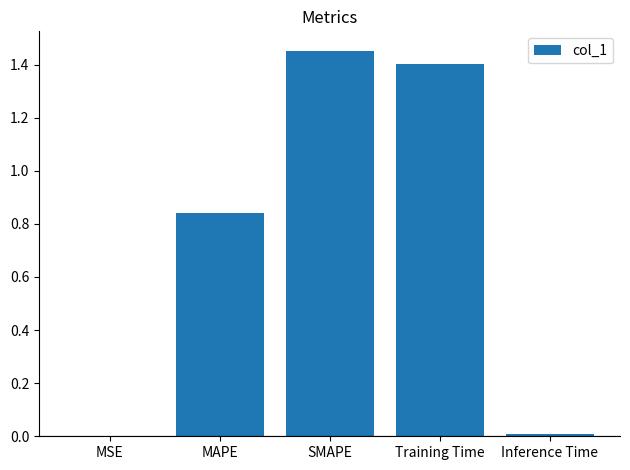

At which category does the chart reach its peak across all series?

SMAPE